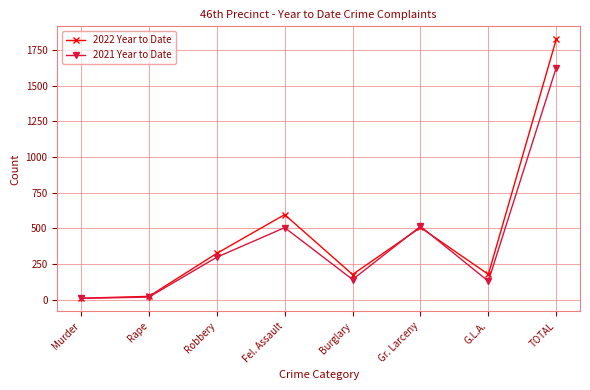

True or false: 2021 Year to Date has more than 1 interior local peaks.

True